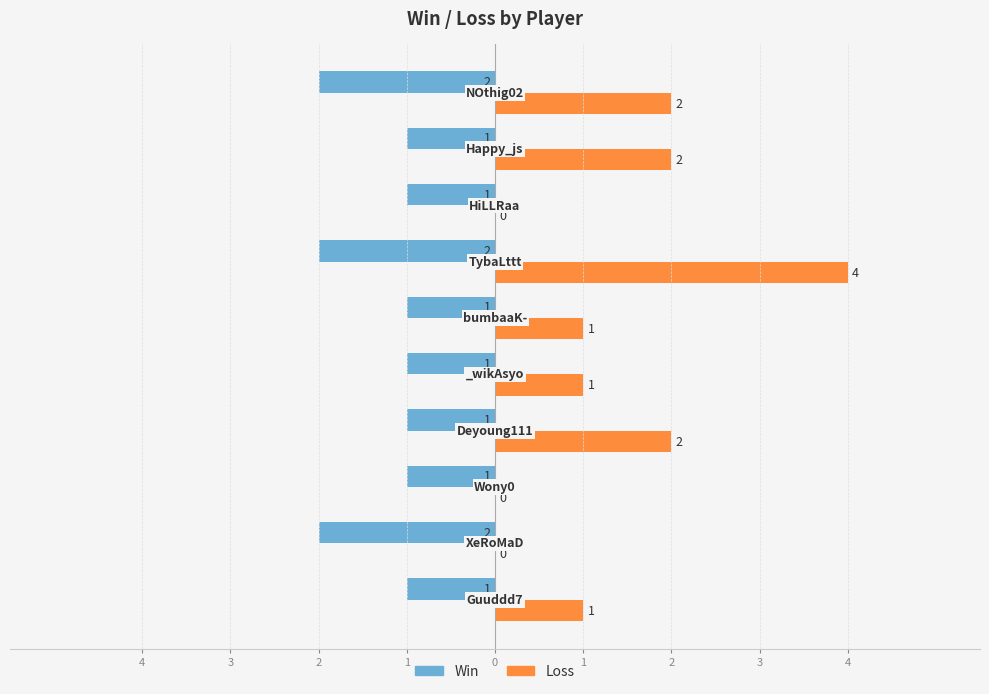

What are all the series names shown in the legend?

Win, Loss